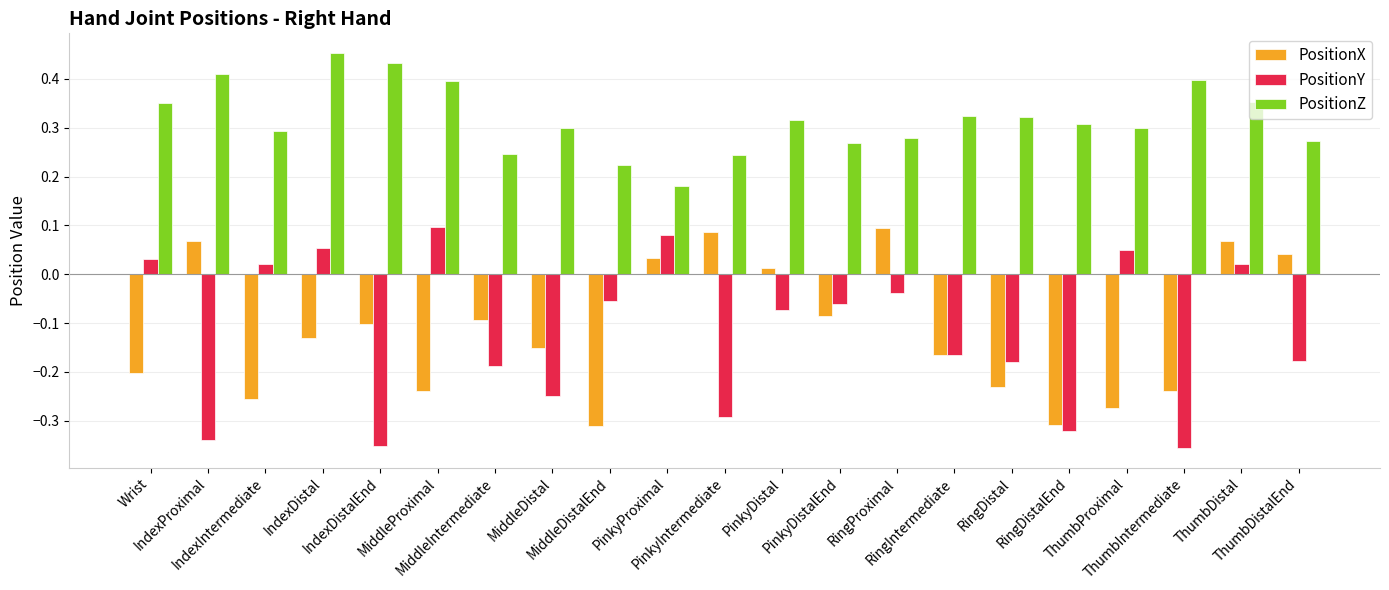

What are all the series names shown in the legend?

PositionX, PositionY, PositionZ